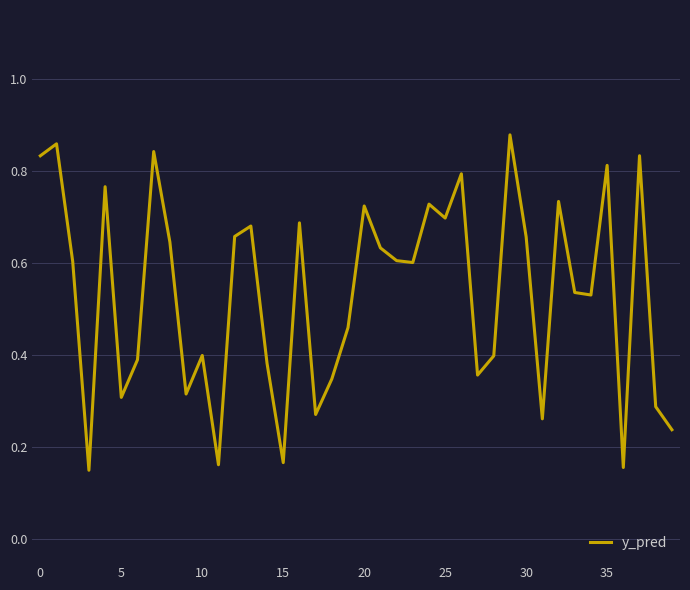

True or false: there are more than 0 points higher than both neighbors.

True